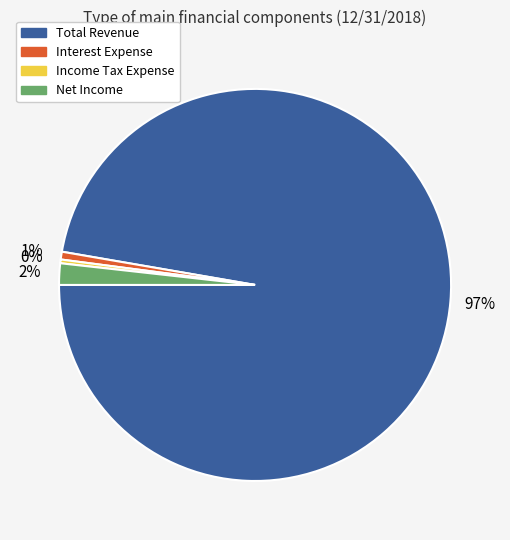

How many segments does this pie chart have?

4